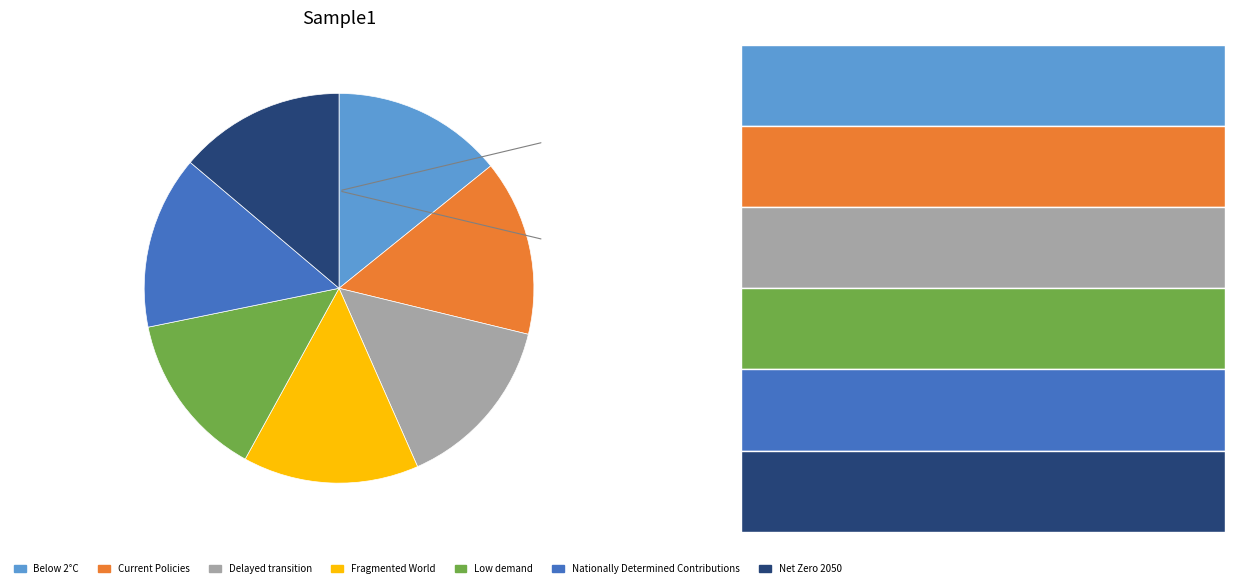

Which slice is the smallest?

Low demand